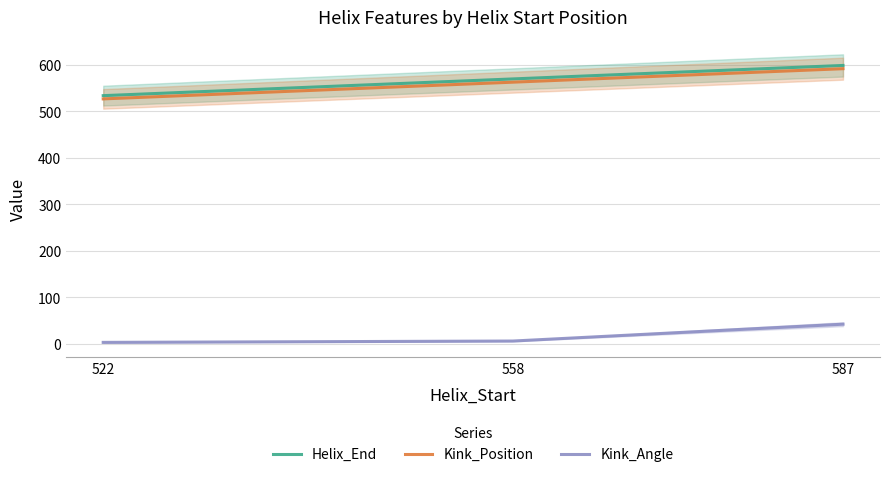

At which label does Helix_End first exceed 570?

587